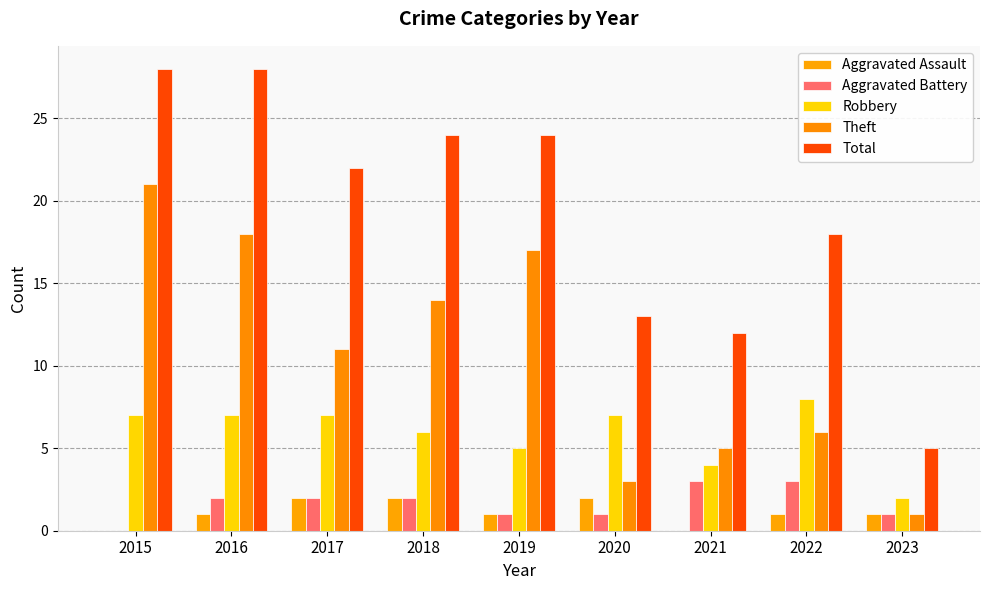

What is the difference between the highest and lowest values at 2018?

22